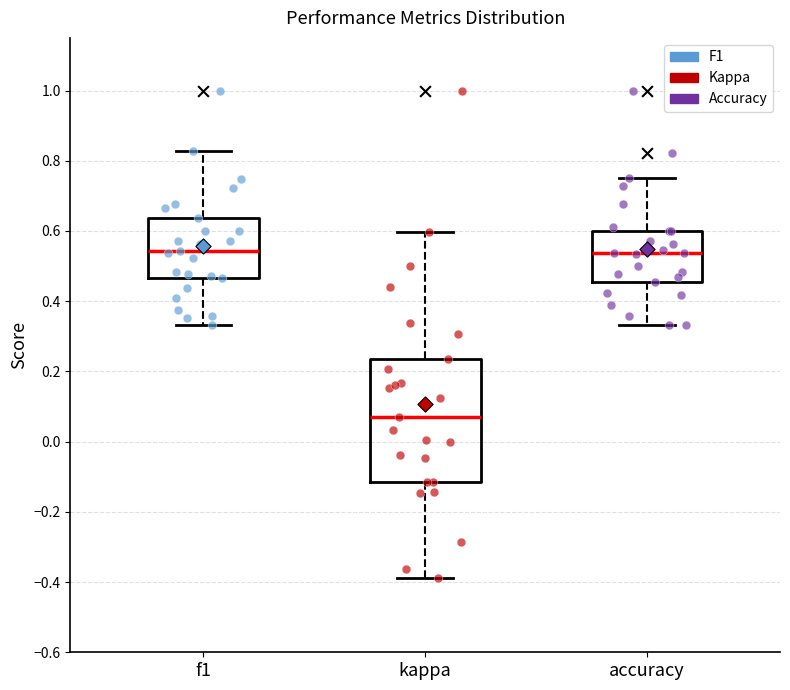

Reading left to right, read every box against the y-axis: the position of its median line, the range the box covers, and the ends of its whiskers. The values are not printed on the chart, so give them approximately, as read against the axis.

f1: median 0.54, box 0.46 to 0.64, whiskers 0.34 to 0.82
kappa: median 0.08, box -0.12 to 0.24, whiskers -0.38 to 0.60
accuracy: median 0.54, box 0.46 to 0.60, whiskers 0.34 to 0.76